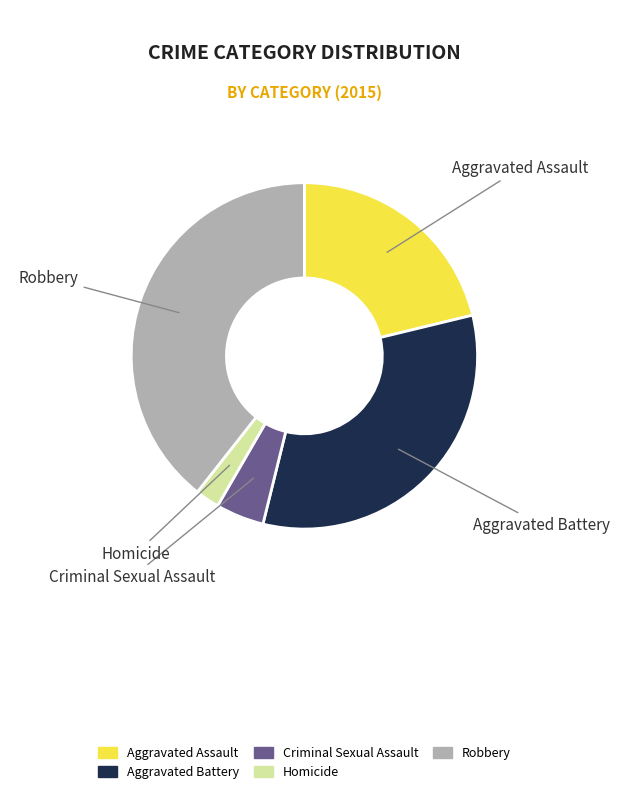

Is it true that Aggravated Battery is 33% of the pie?

True